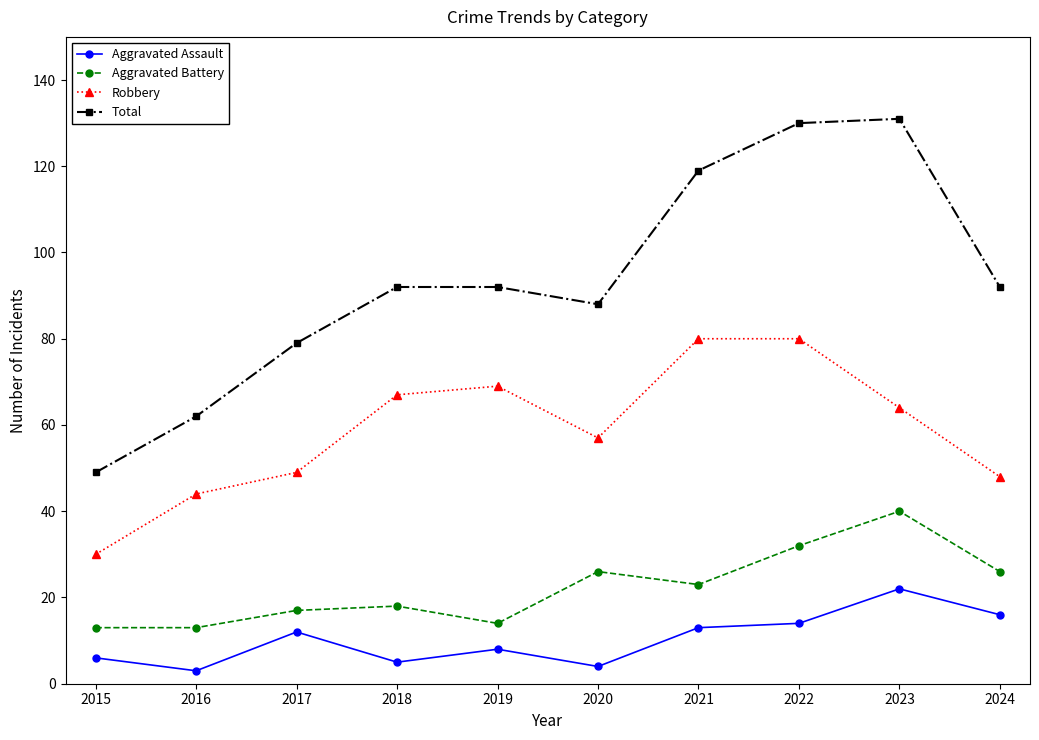

Which series has the largest range (max minus min)?

Total